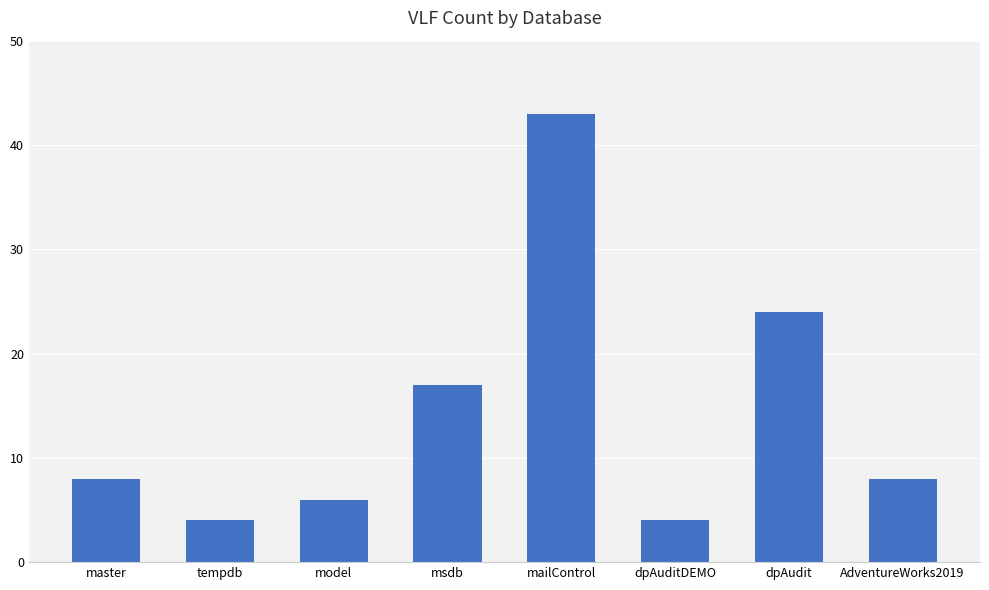

What position from the right is model?

6